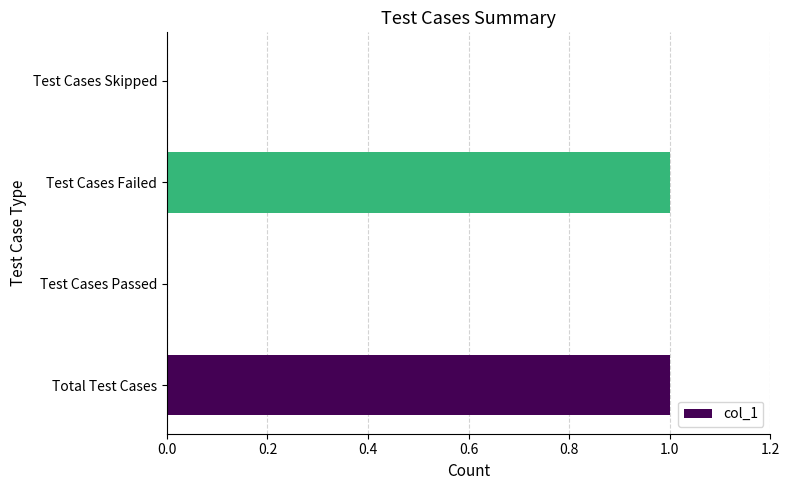

How many distinct data groups are displayed?

1